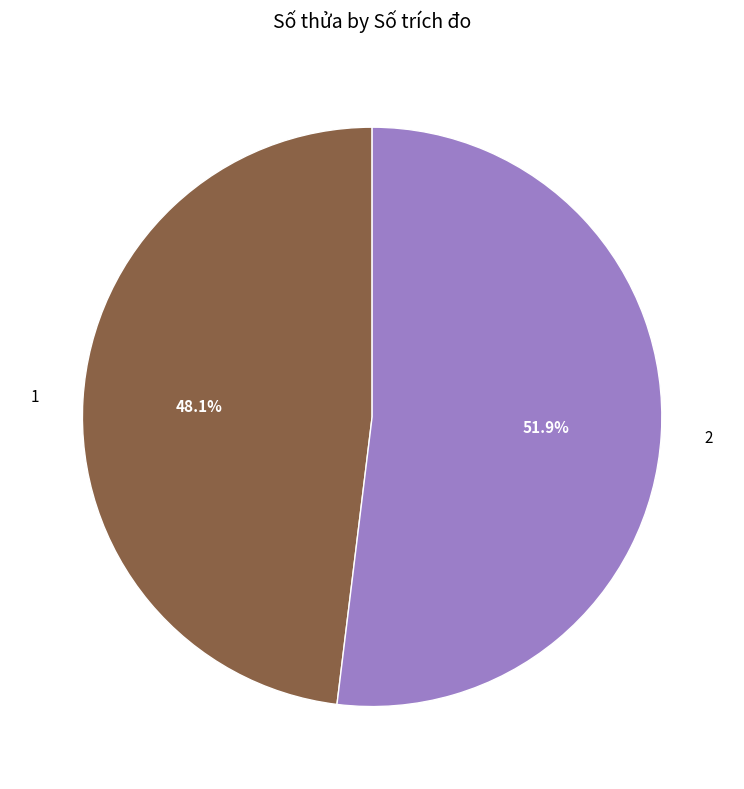

How many slices are in this pie chart?

2